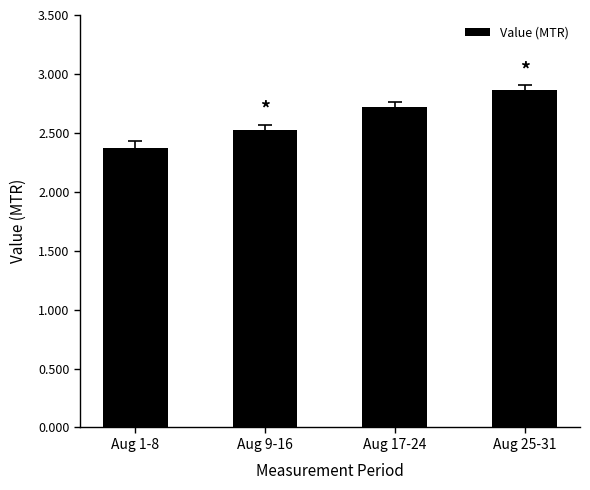

At which category does the chart reach its minimum across all series?

Aug 1-8